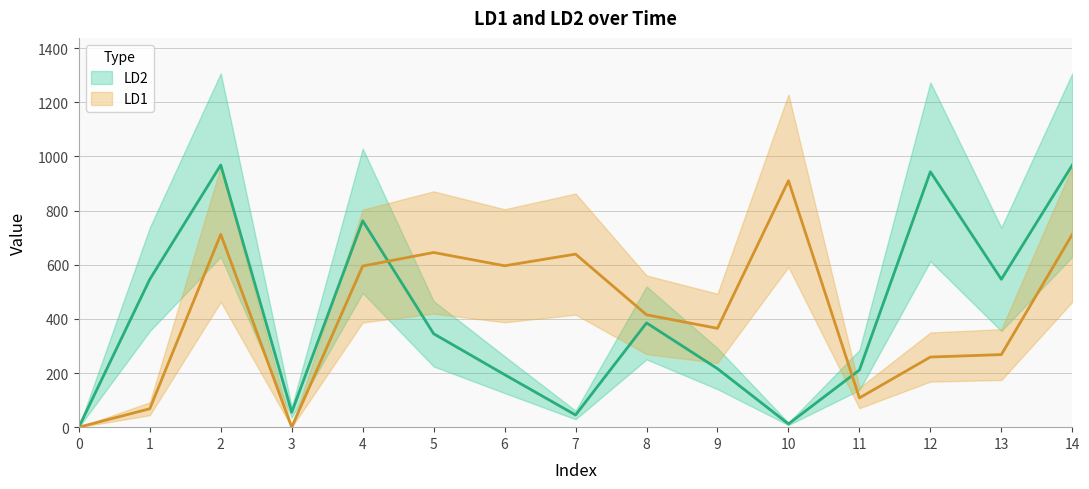

Which has a higher value, 11 or 6?

6